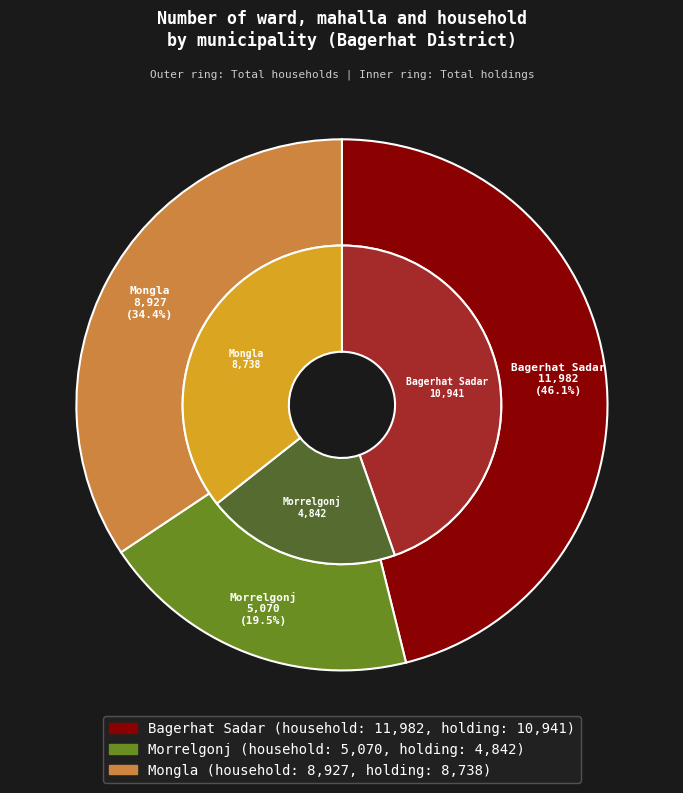

Does Bagerhat Sadar represent more than half of the total?

No